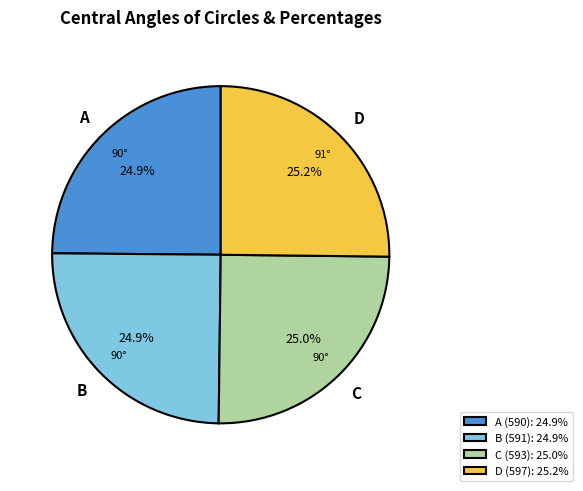

What is the ratio of the value at C (593): 25.0% to the value at A (590): 24.9%?

1.0